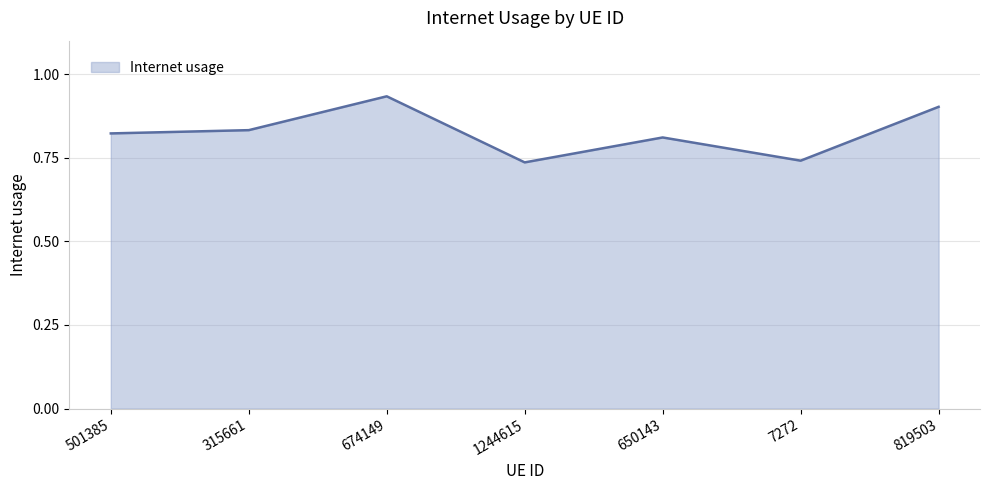

How many values are between 0 and 1?

7